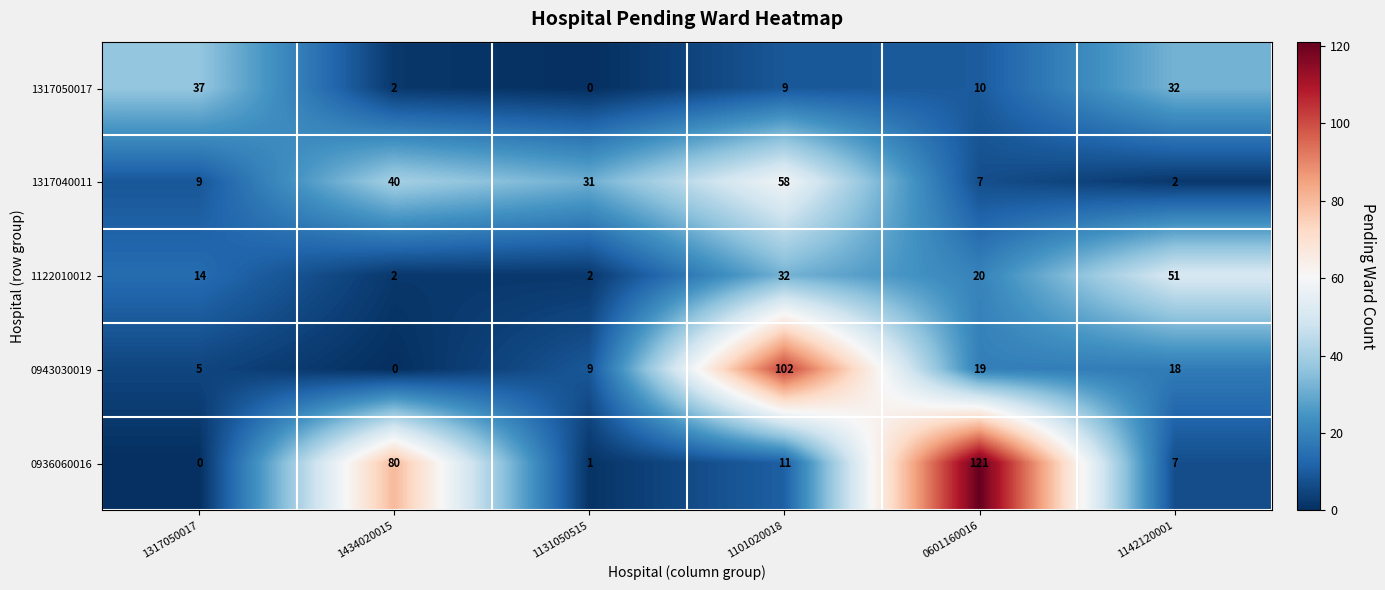

At which label is 0936060016 closest to 60?

1434020015